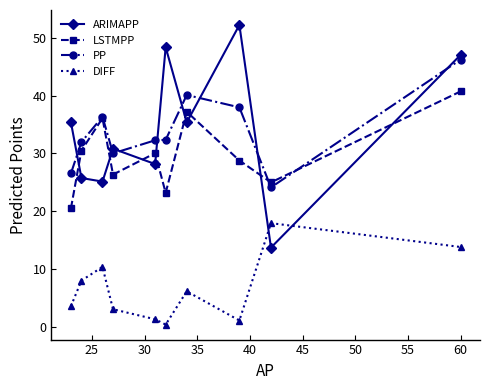

In LSTMPP, how many points are lower than both neighbors (excluding endpoints)?

3